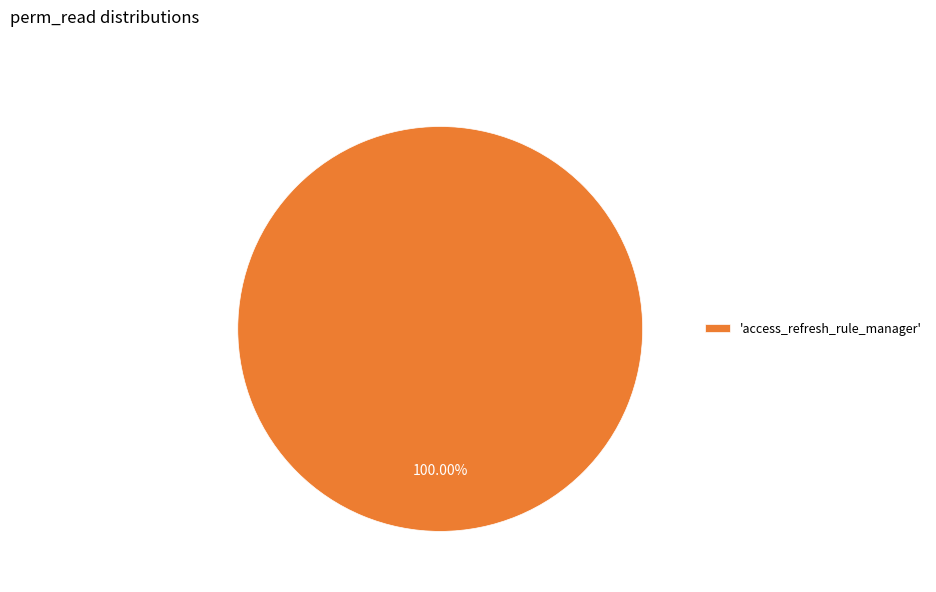

Which slice represents more than half of the pie?

'access_refresh_rule_manager'